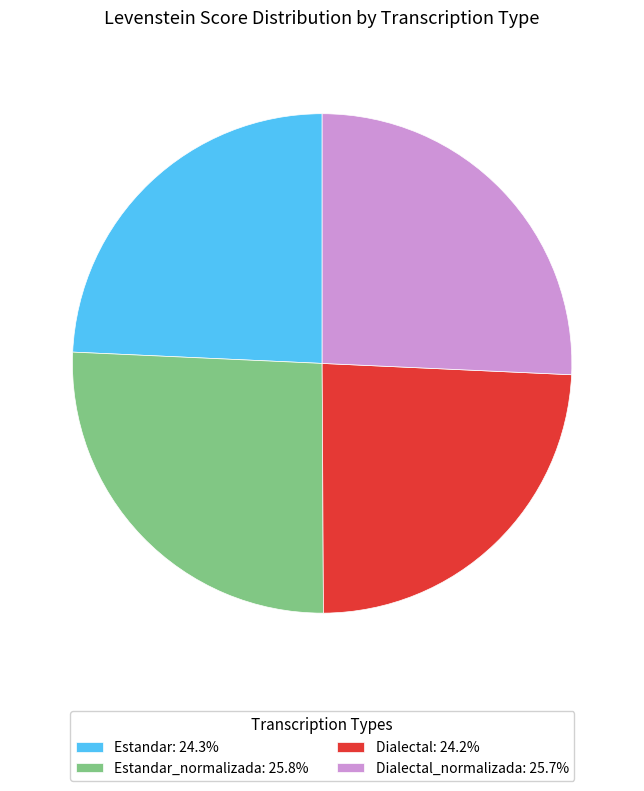

What is the ratio of the value at Dialectal: 24.2% to the value at Estandar_normalizada: 25.8%?

0.9